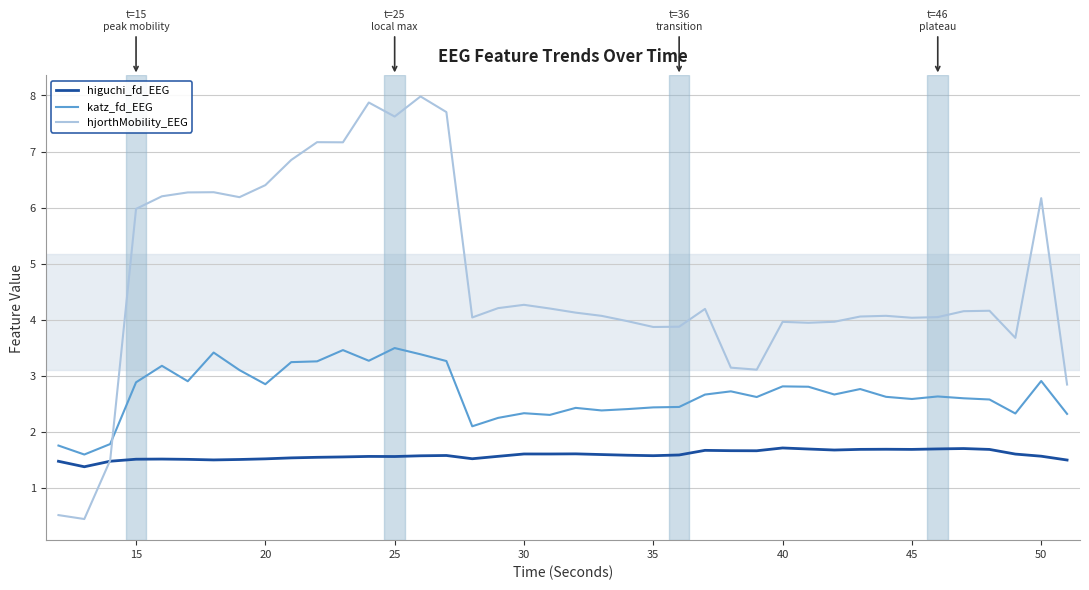

After their last crossing, which series has the higher values: hjorthMobility_EEG or katz_fd_EEG?

hjorthMobility_EEG